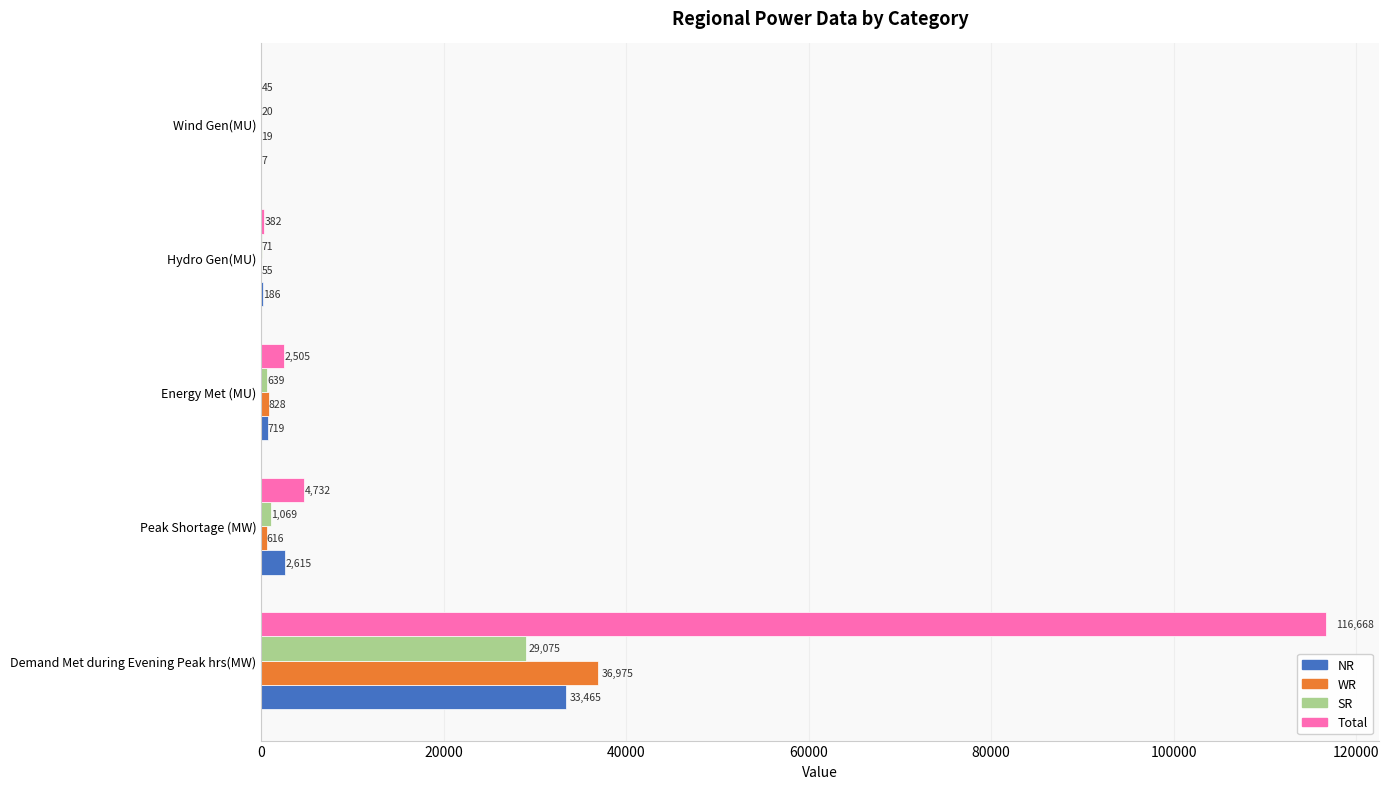

What is the sum of the NR values at Energy Met (MU) and Demand Met during Evening Peak hrs(MW)?

34184